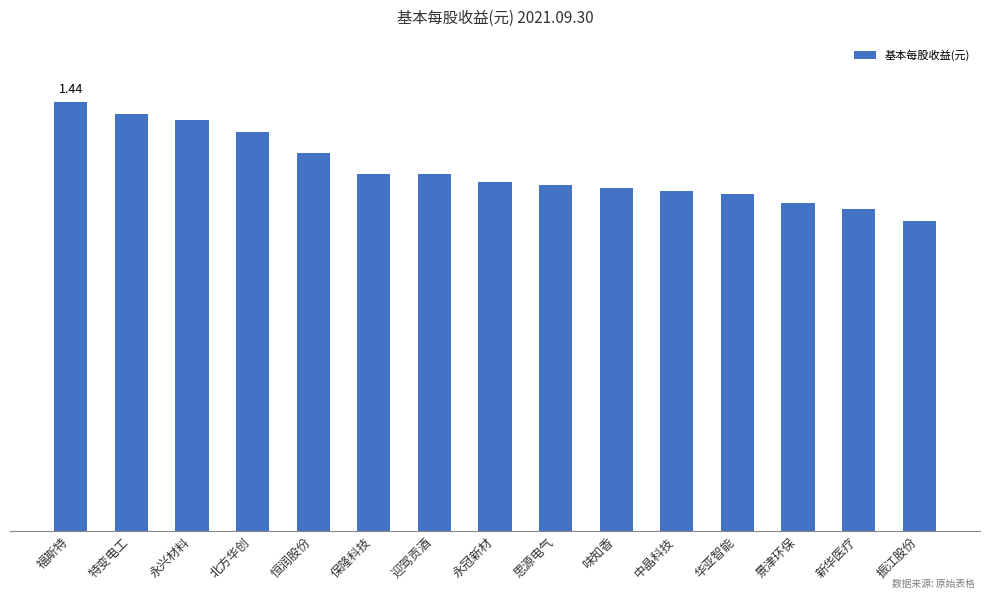

Does the chart contain any negative values?

No